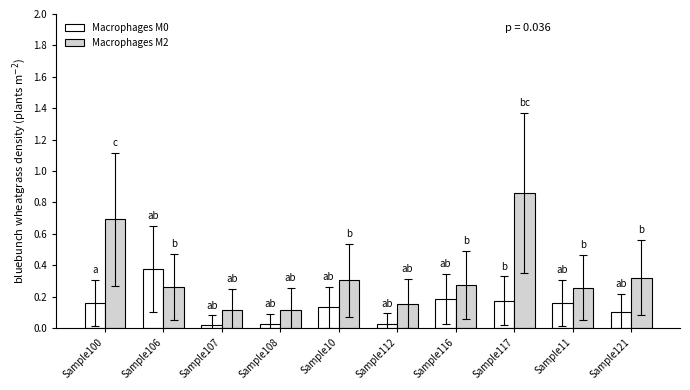

Is it true that Macrophages M2 equals 0.1 at Sample108?

True